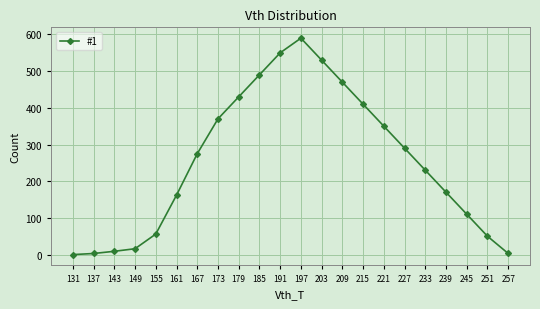

What is the value of the 11th point from the left?

550